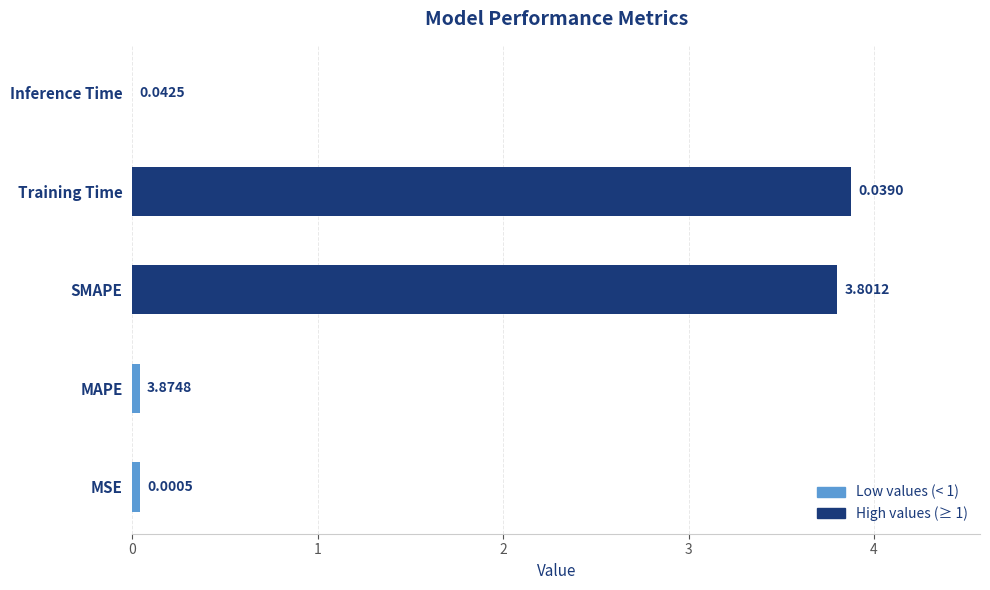

Which label corresponds to the largest value in the chart?

Training Time